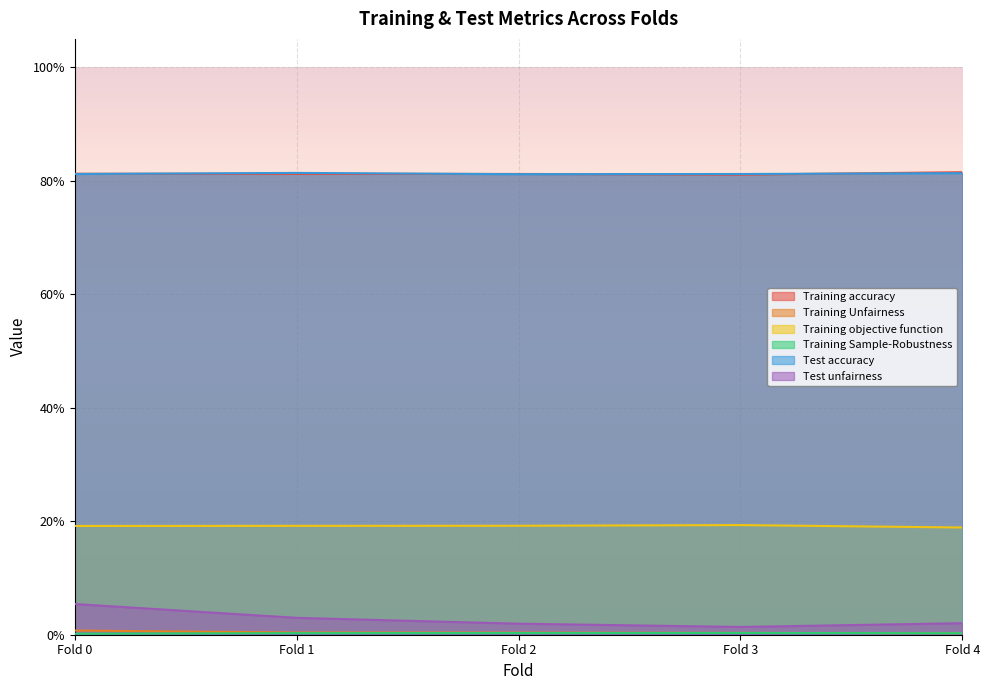

True or false: Training Sample-Robustness and Training Unfairness intersect in this chart.

False